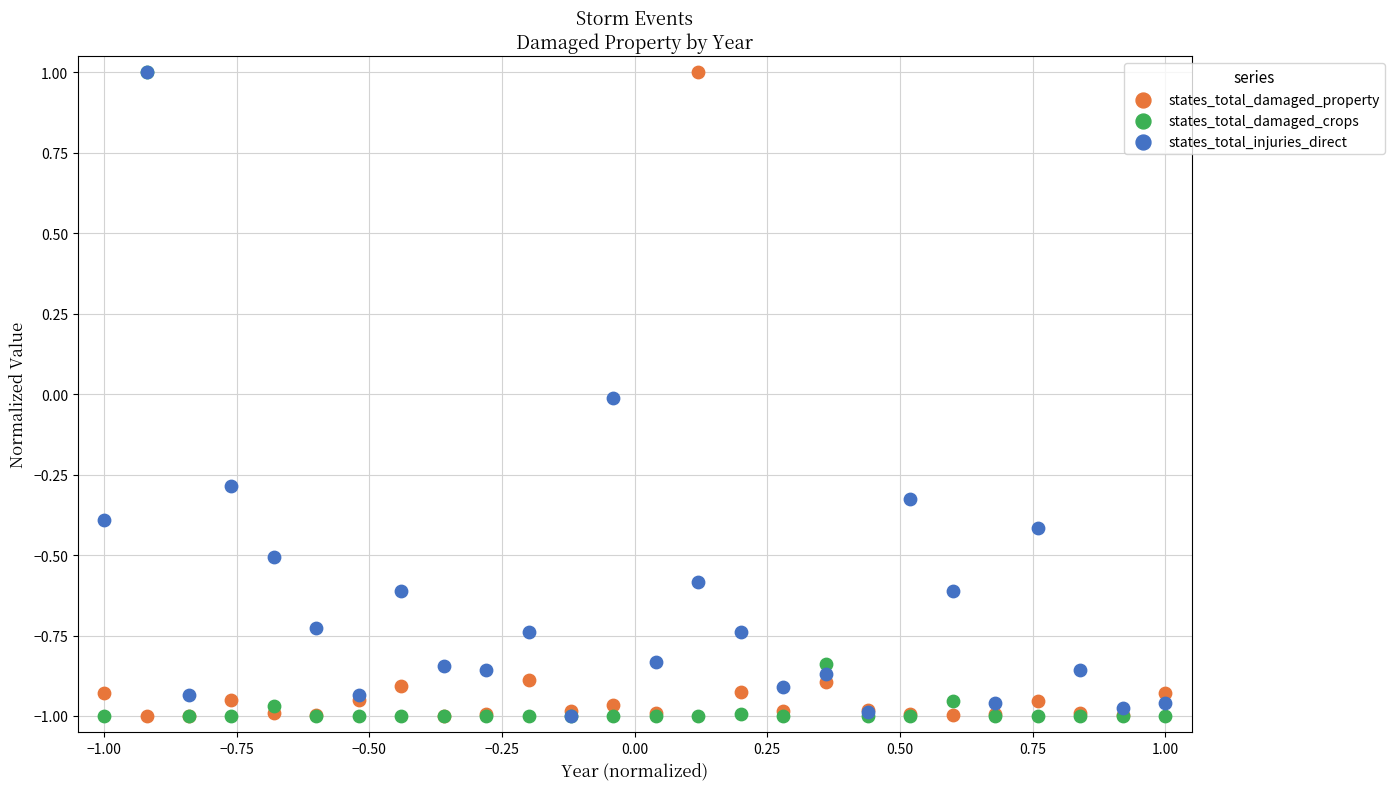

What are all the series names shown in the legend?

states_total_damaged_property, states_total_damaged_crops, states_total_injuries_direct